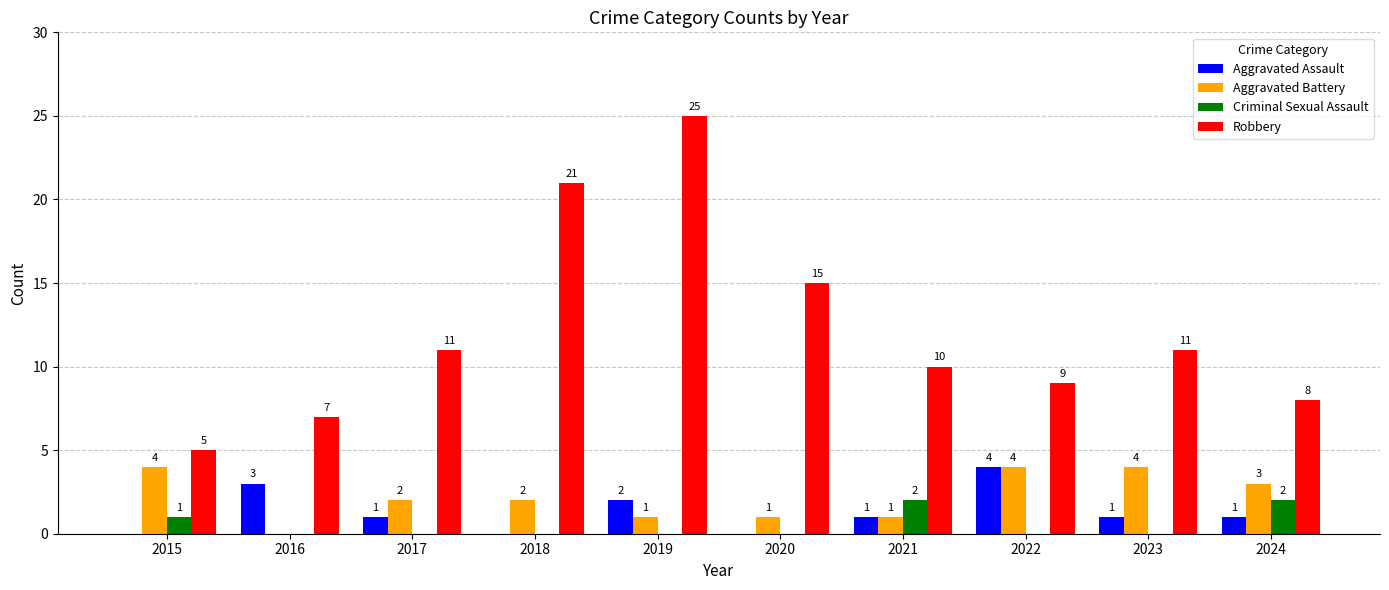

What are all the series names shown in the legend?

Aggravated Assault, Aggravated Battery, Criminal Sexual Assault, Robbery